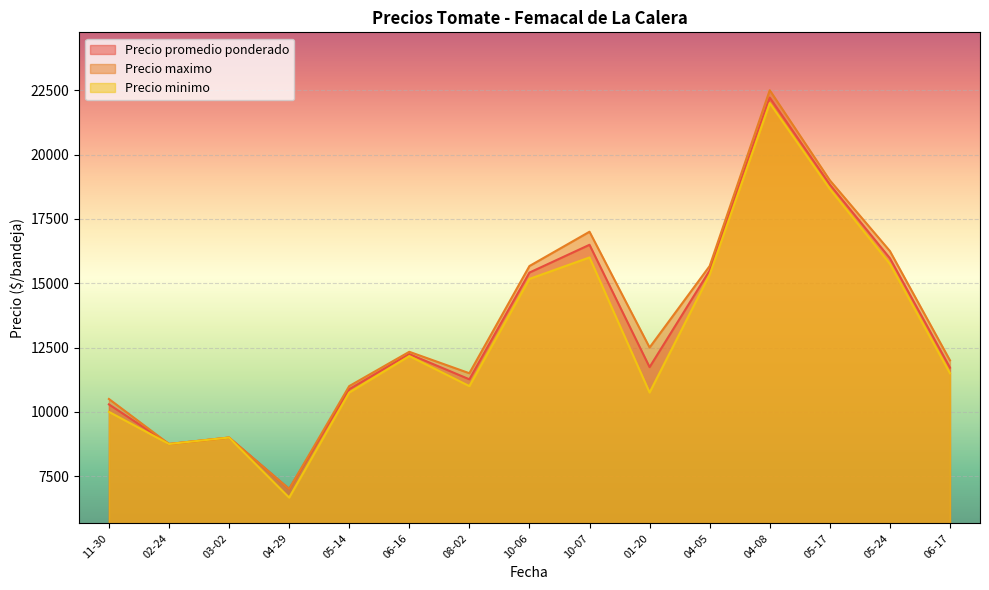

Which series changed the most between 02-24 and 05-17?

Precio maximo